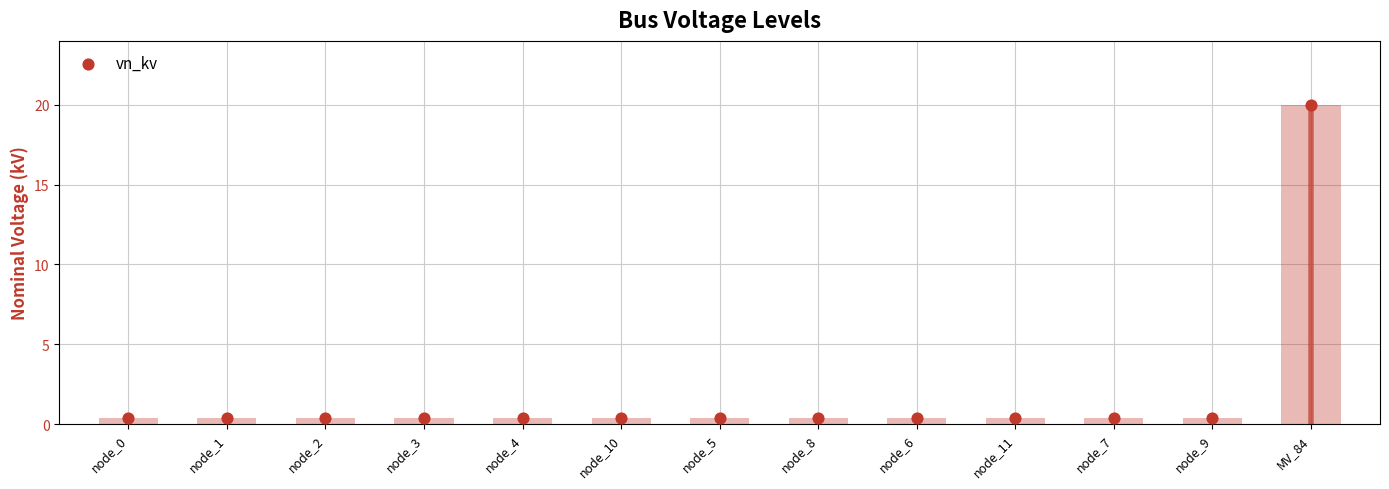

Which has a higher value, node_6 or node_5?

node_6